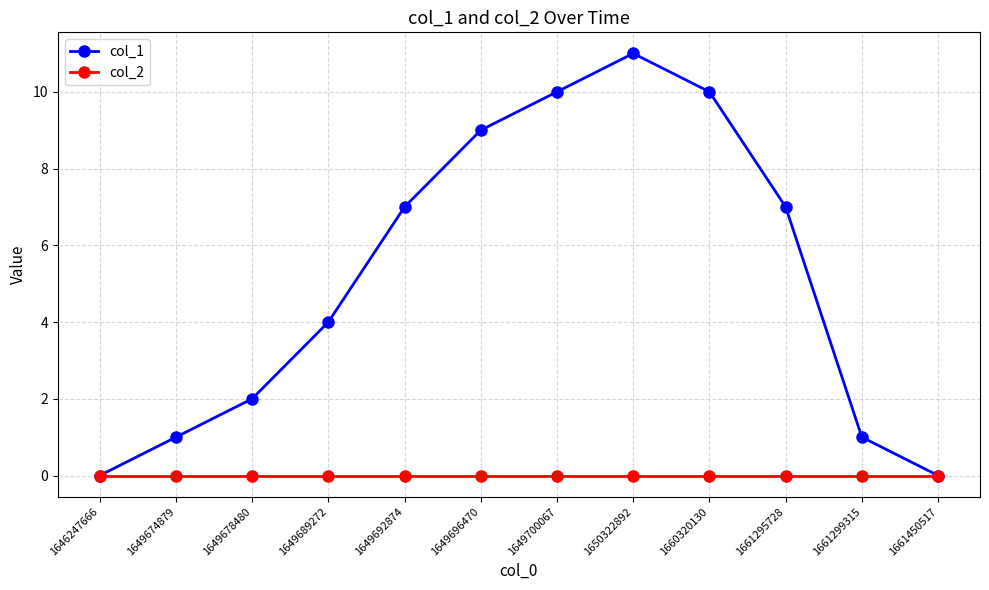

What is the value of the col_1 point at the 8th from the left?

11